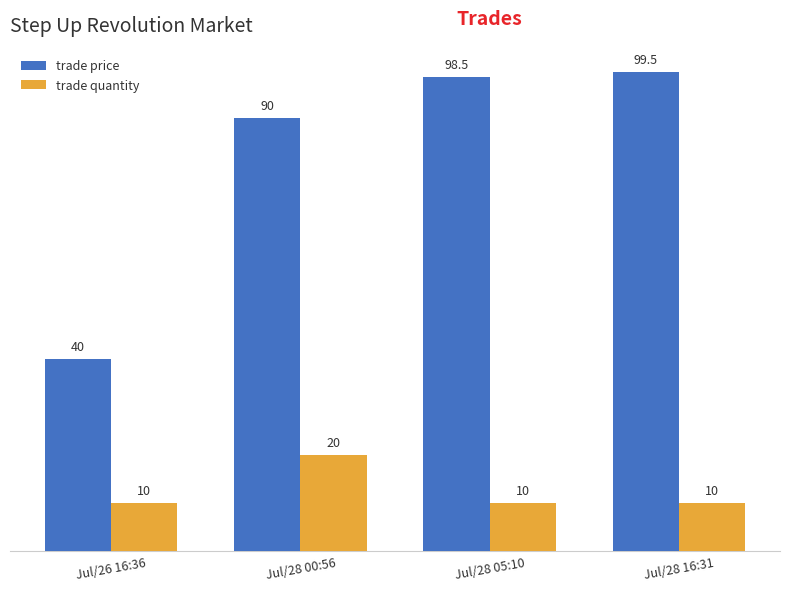

What is the difference between the trade quantity values at Jul/26 16:36 and Jul/28 00:56?

10.0